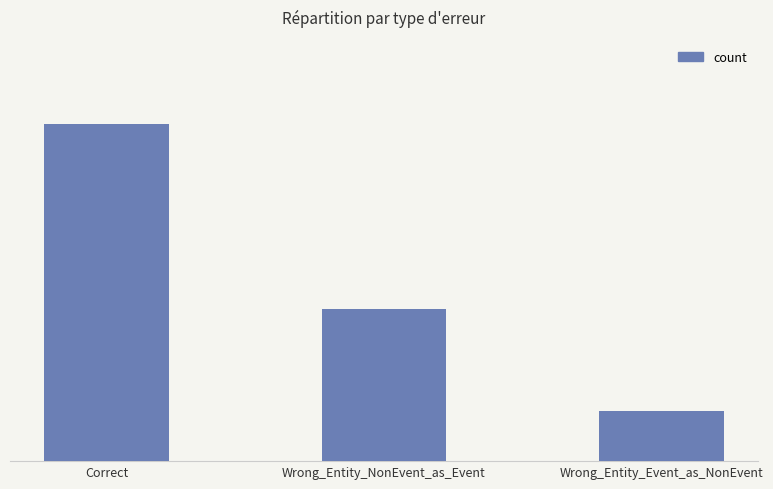

Reading left to right, transcribe all the data shown in this chart.

Correct=20	Wrong_Entity_NonEvent_as_Event=9	Wrong_Entity_Event_as_NonEvent=3